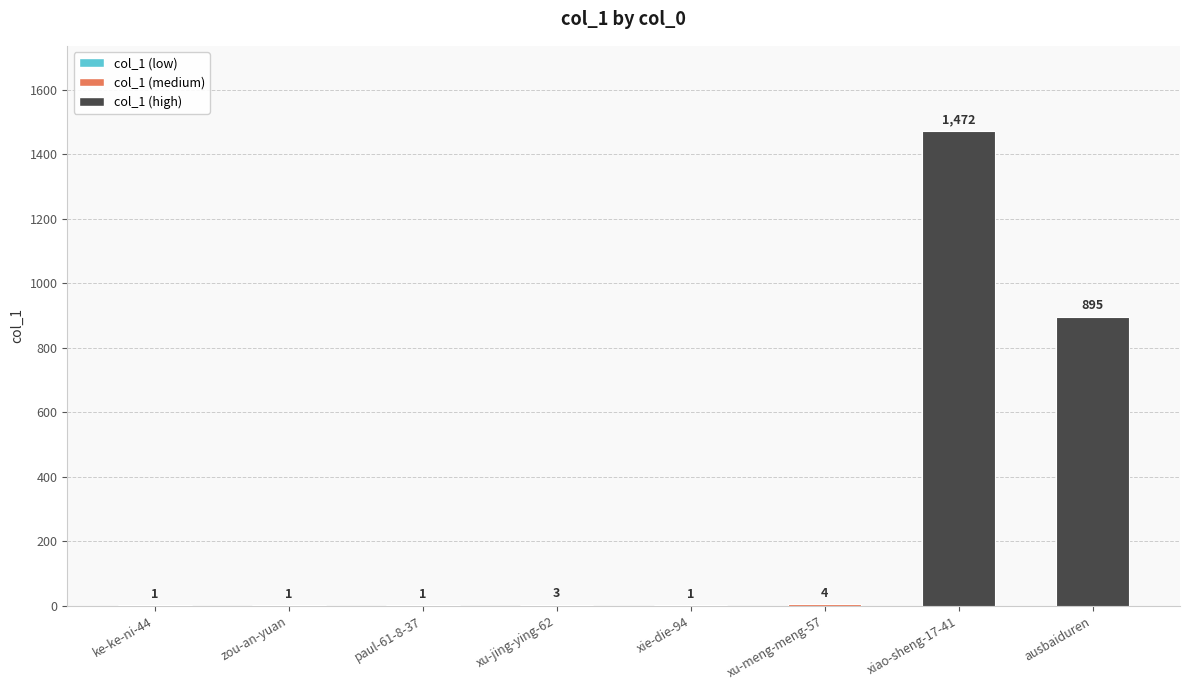

What is the sum of all values?

2378